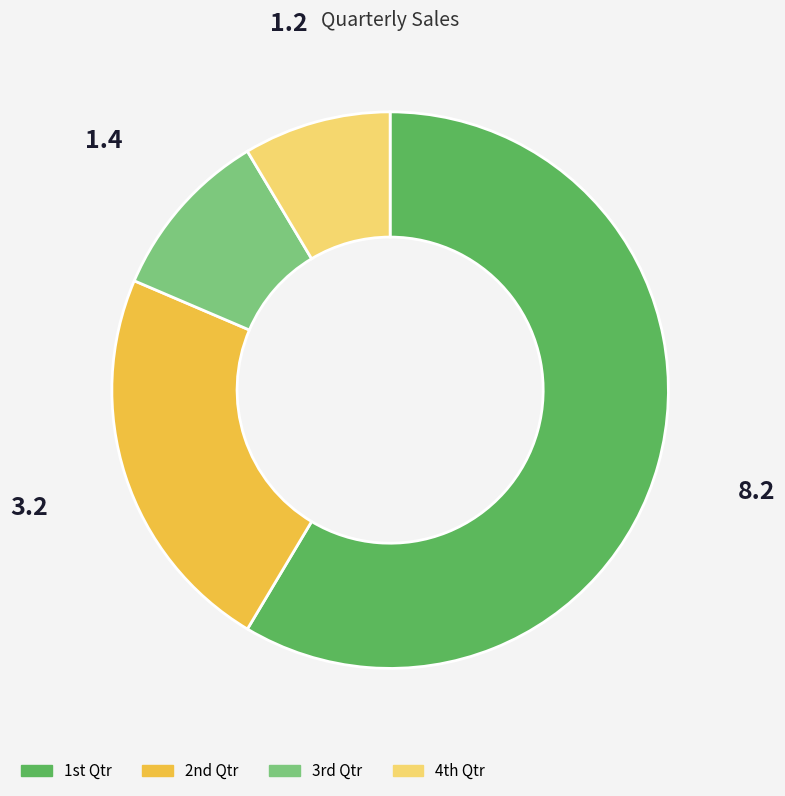

Which slice represents more than half of the pie?

1st Qtr